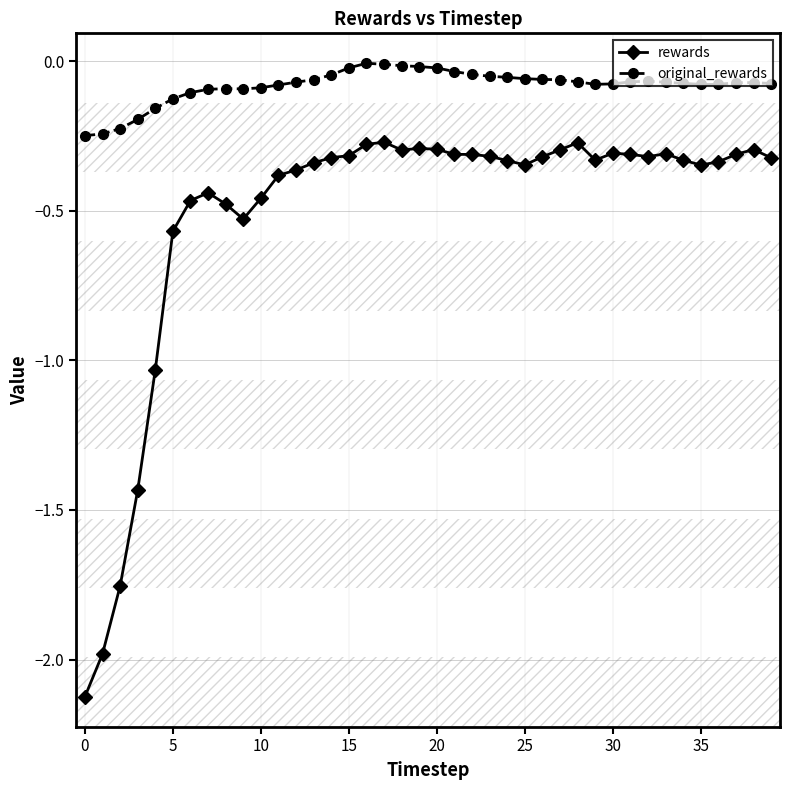

True or false: original_rewards and rewards intersect in this chart.

False